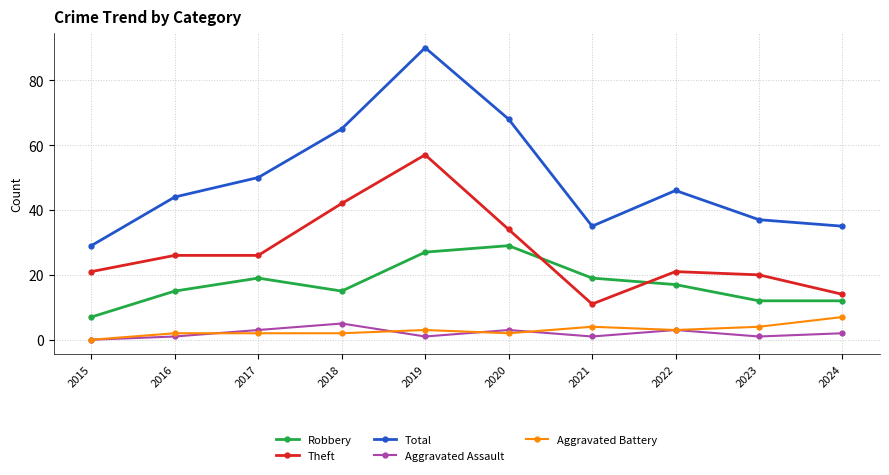

How many distinct data groups are displayed?

5